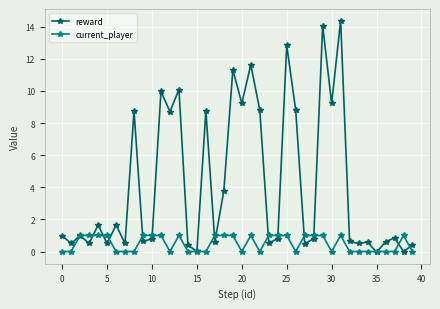

What is the maximum value for current_player?

1.0